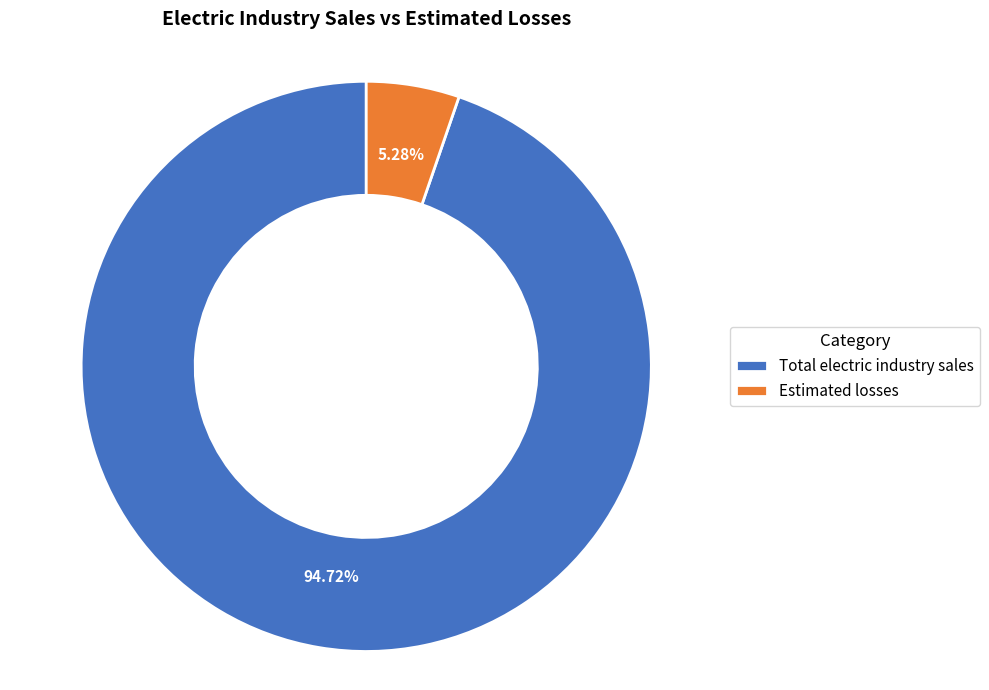

Which slice represents more than half of the pie?

Total electric industry sales